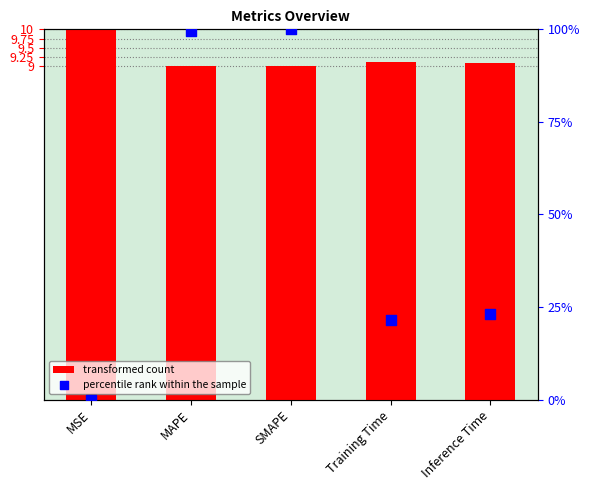

What are all the series names shown in the legend?

transformed count, percentile rank within the sample